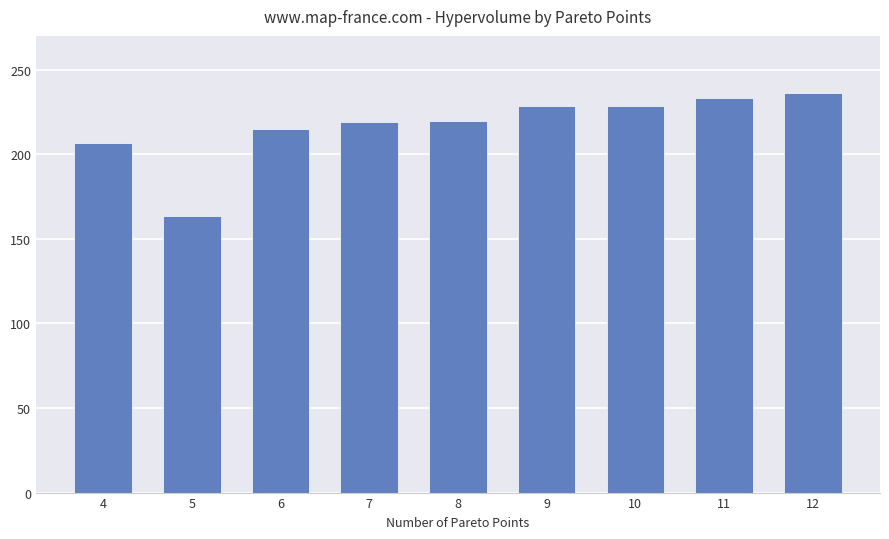

Which has a higher value, 11 or 6?

11